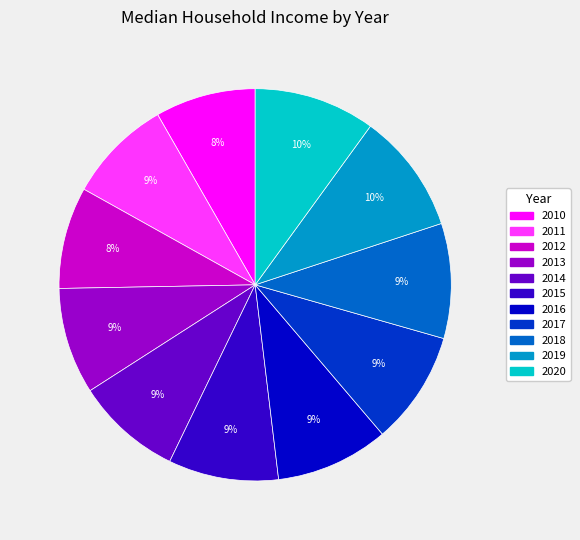

How many slices are in this pie chart?

11